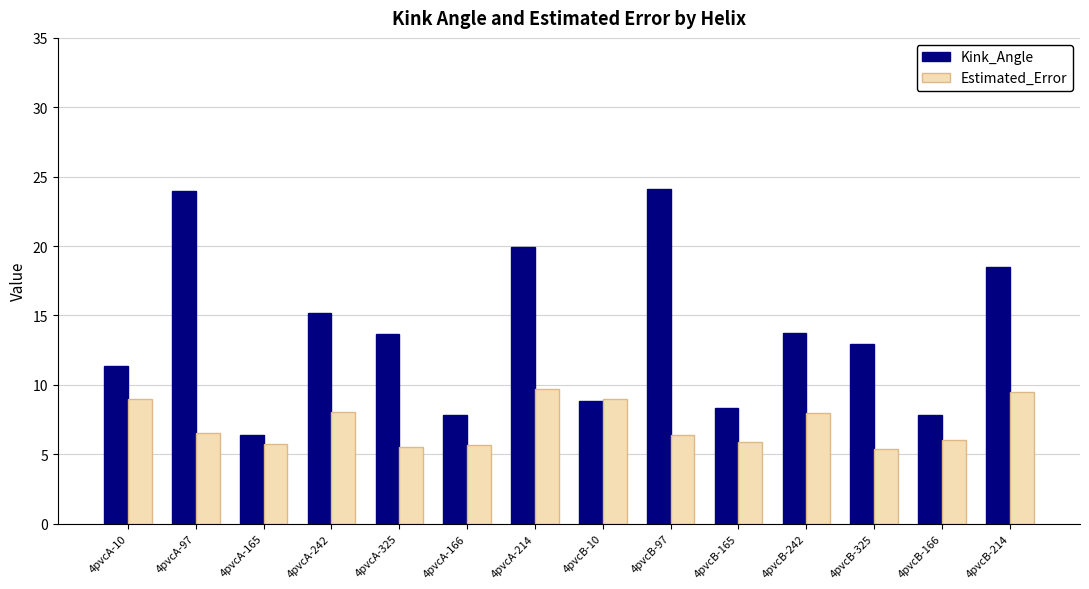

At which label does Kink_Angle reach its minimum?

4pvcA-165